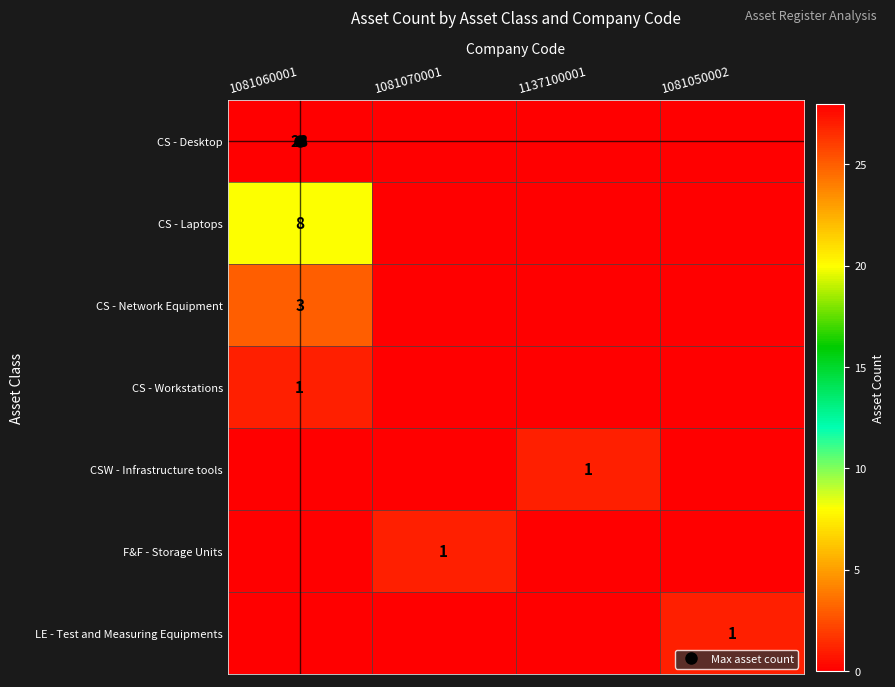

Which series has the largest total across all categories?

CS - Desktop